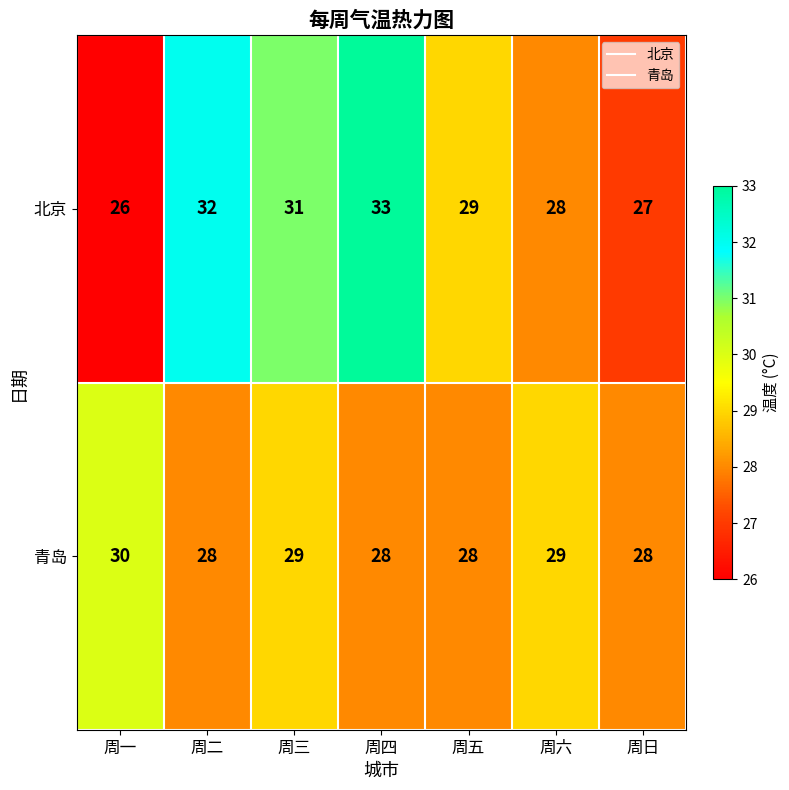

At which category does the chart reach its minimum across all series?

周一